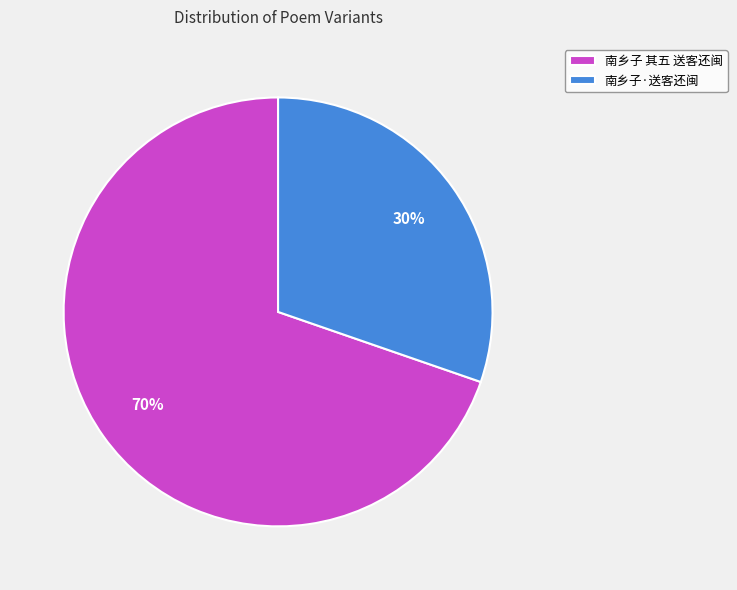

Do 南乡子 其五 送客还闽 and 南乡子·送客还闽 together represent more than half of the pie?

Yes